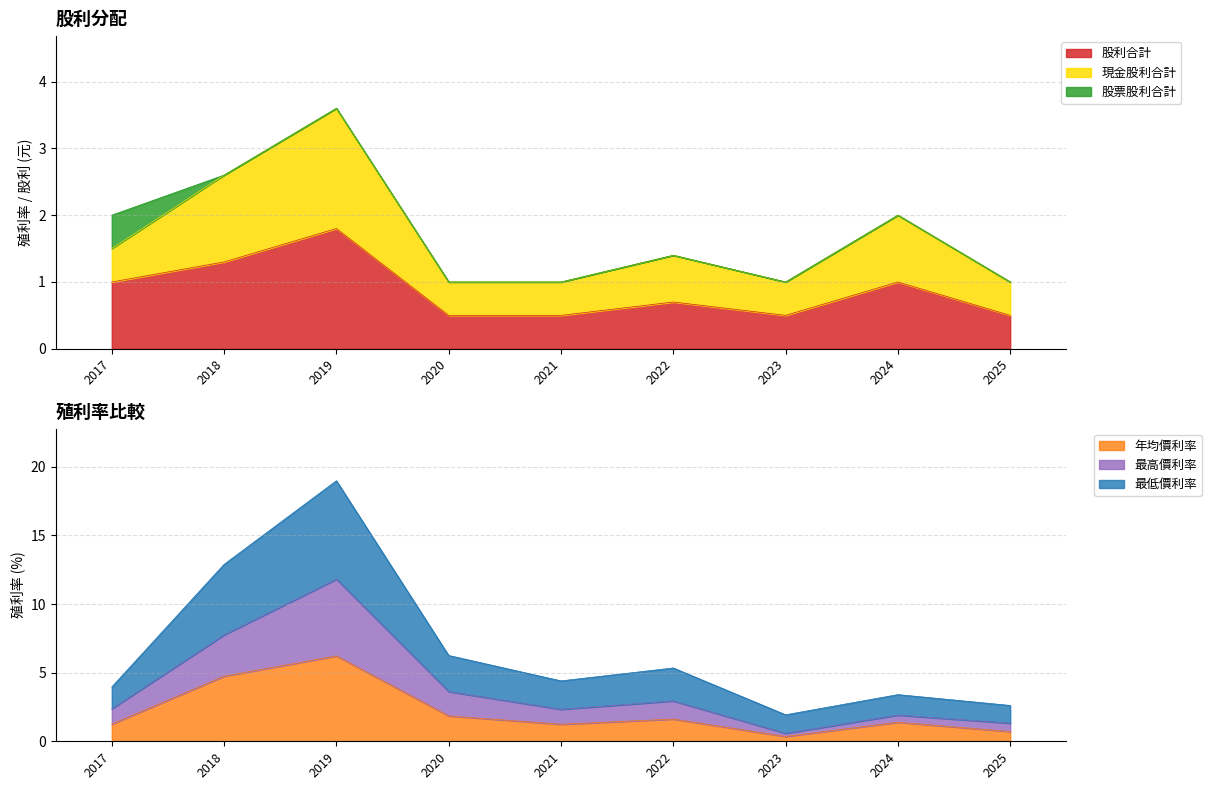

At which label is 最高價利率 closest to 6?

2018